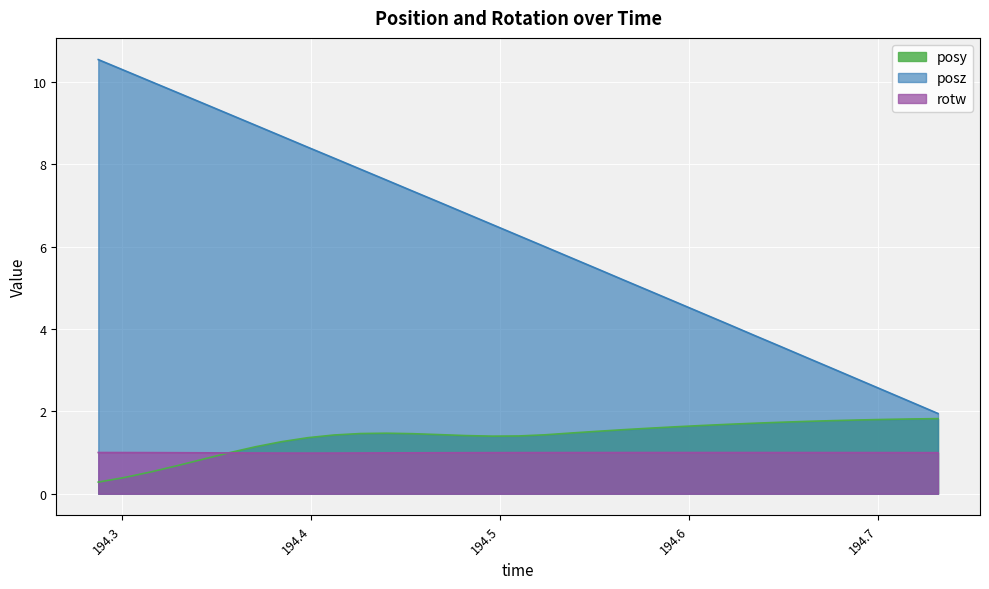

Rank the categories by posz value from lowest to highest.

194.7317, 194.7178, 194.7038, 194.69, 194.6764, 194.6624, 194.6484, 194.6345, 194.6207, 194.6069, 194.5927, 194.5788, 194.5651, 194.5516, 194.5375, 194.5237, 194.5099, 194.496, 194.4818, 194.4677, 194.4539, 194.4401, 194.4263, 194.4123, 194.3985, 194.3846, 194.3707, 194.3572, 194.3434, 194.3293, 194.3155, 194.3014, 194.2876